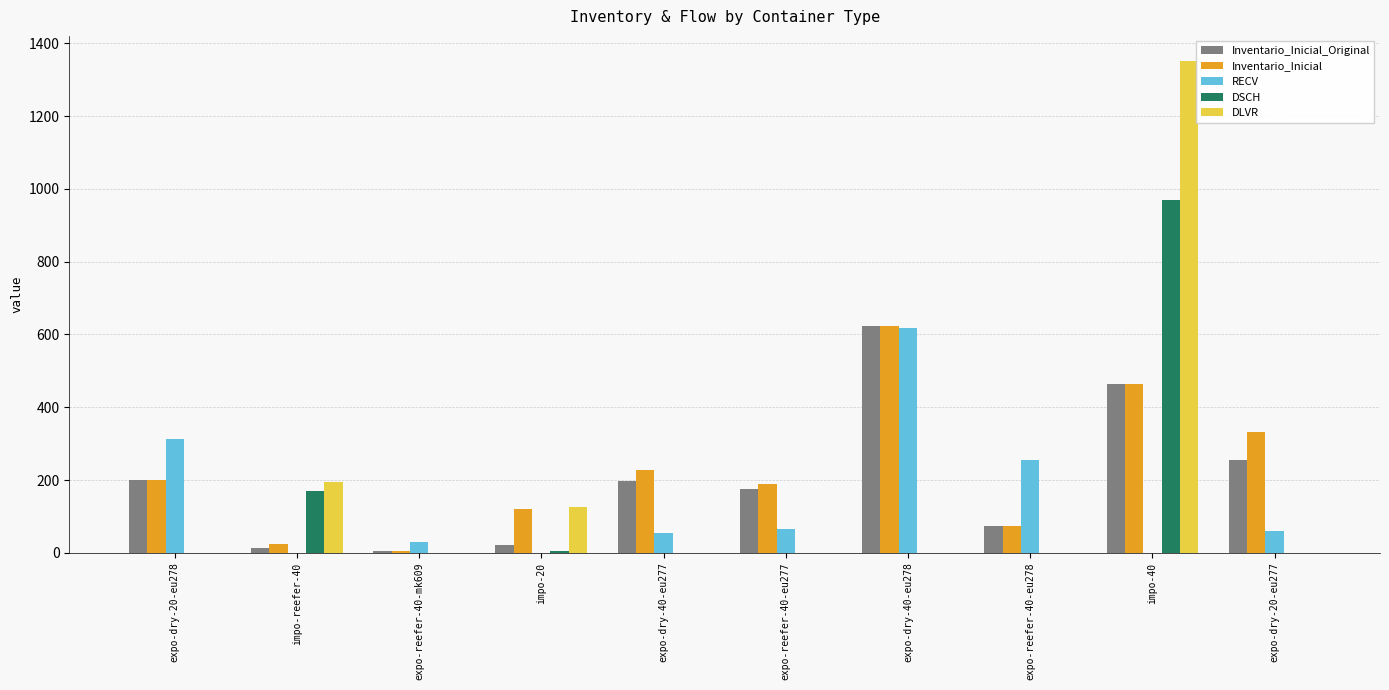

What is the highest value of the DLVR series?

1353